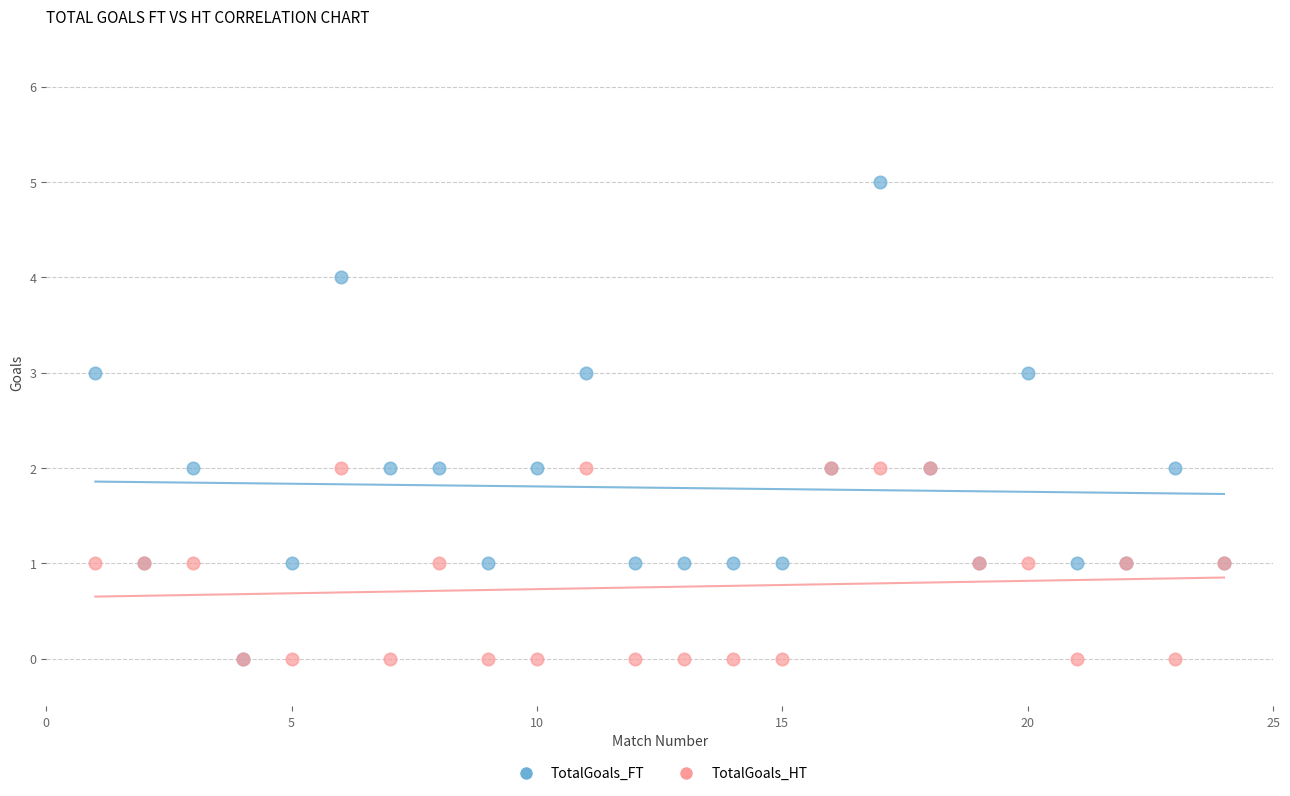

What are all the series names shown in the legend?

TotalGoals_FT, TotalGoals_HT